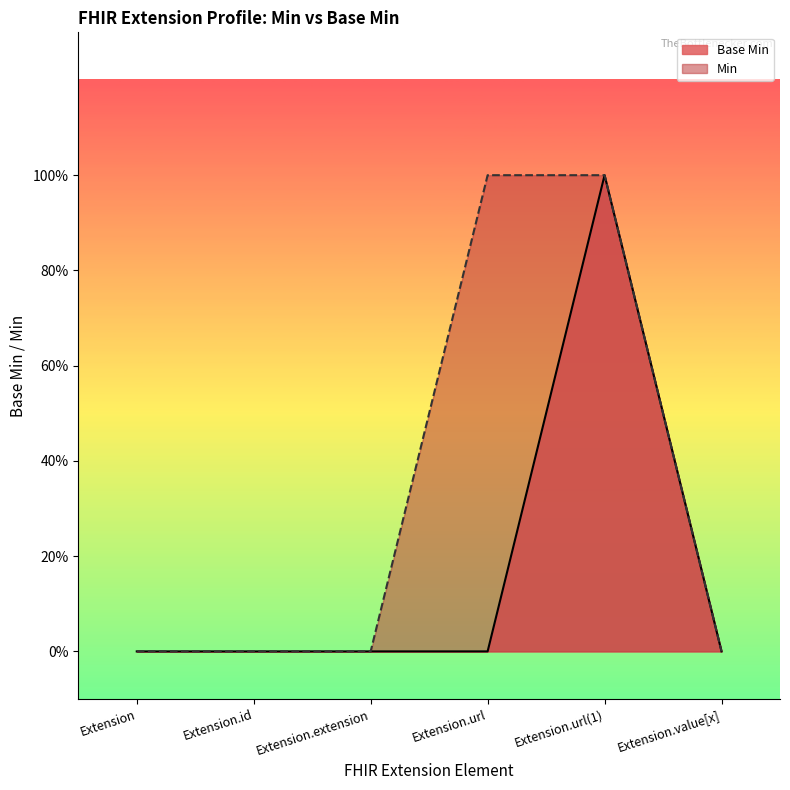

What is the sum of all values?

1